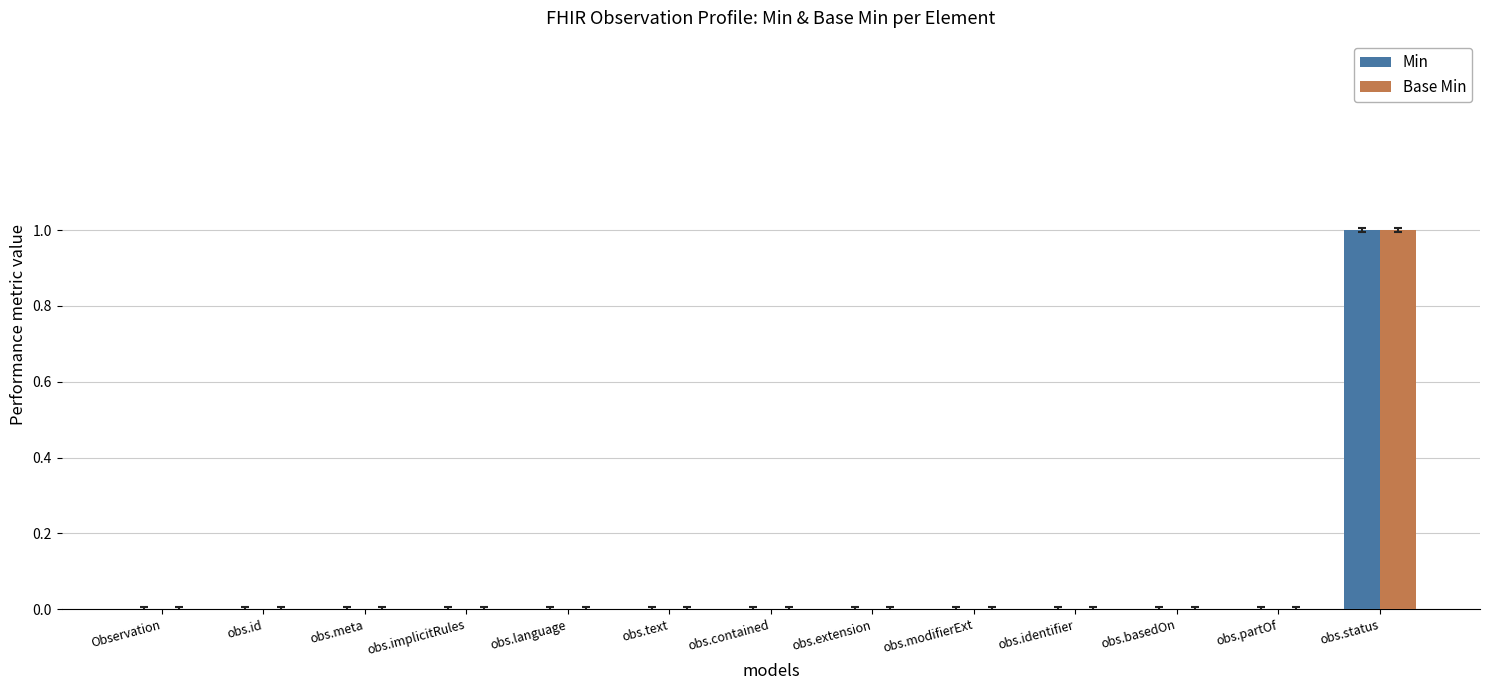

At which category is the sum across all series the highest?

obs.status